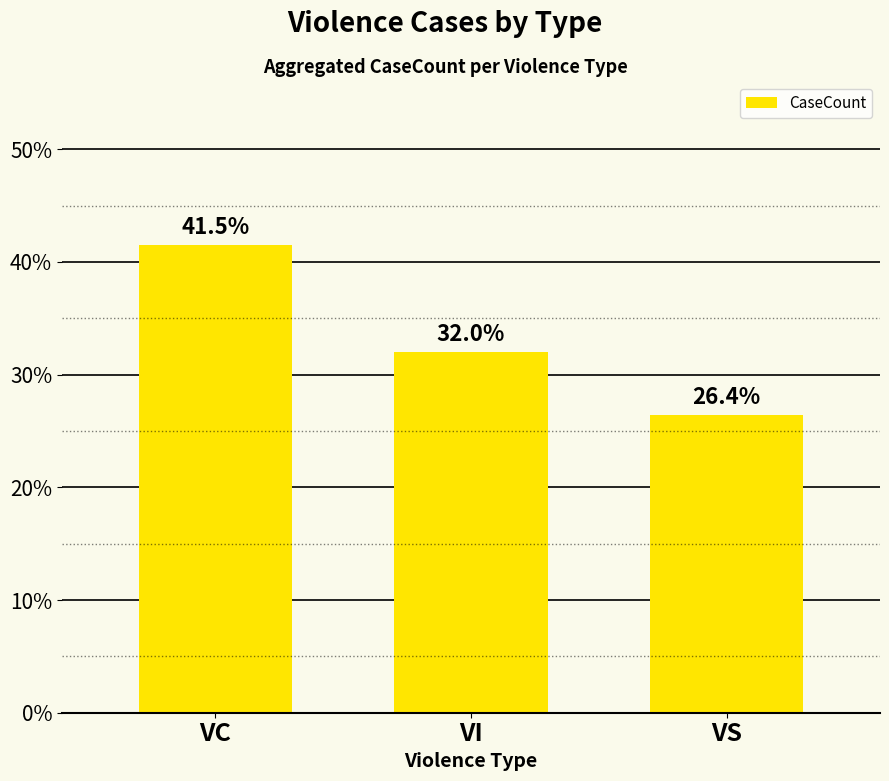

What is the change in value from VC to VI?

-9.5